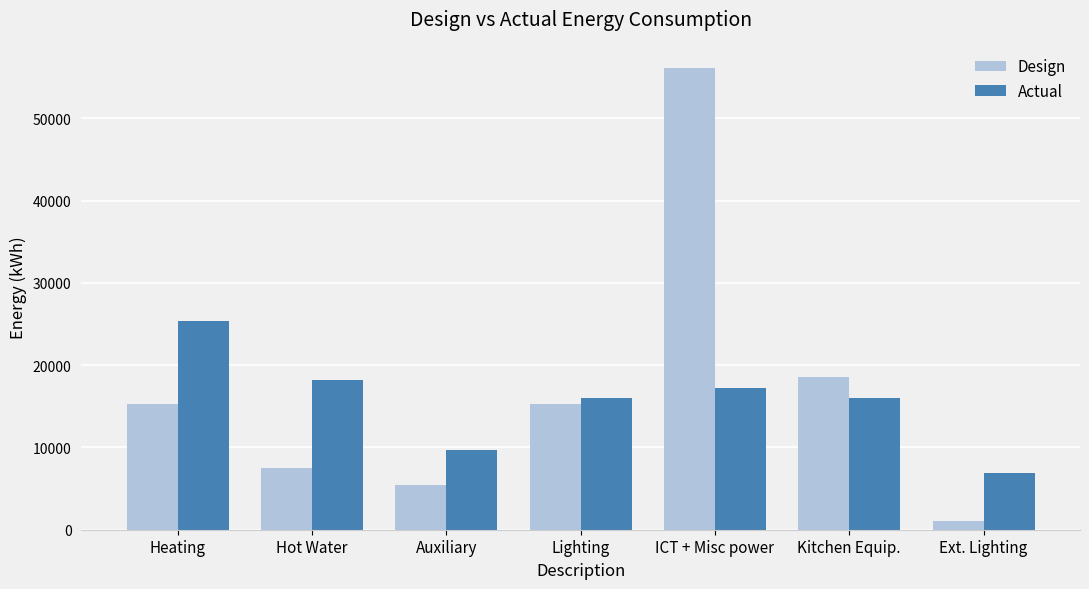

Where is Design nearest to the value 28626?

Kitchen Equip.